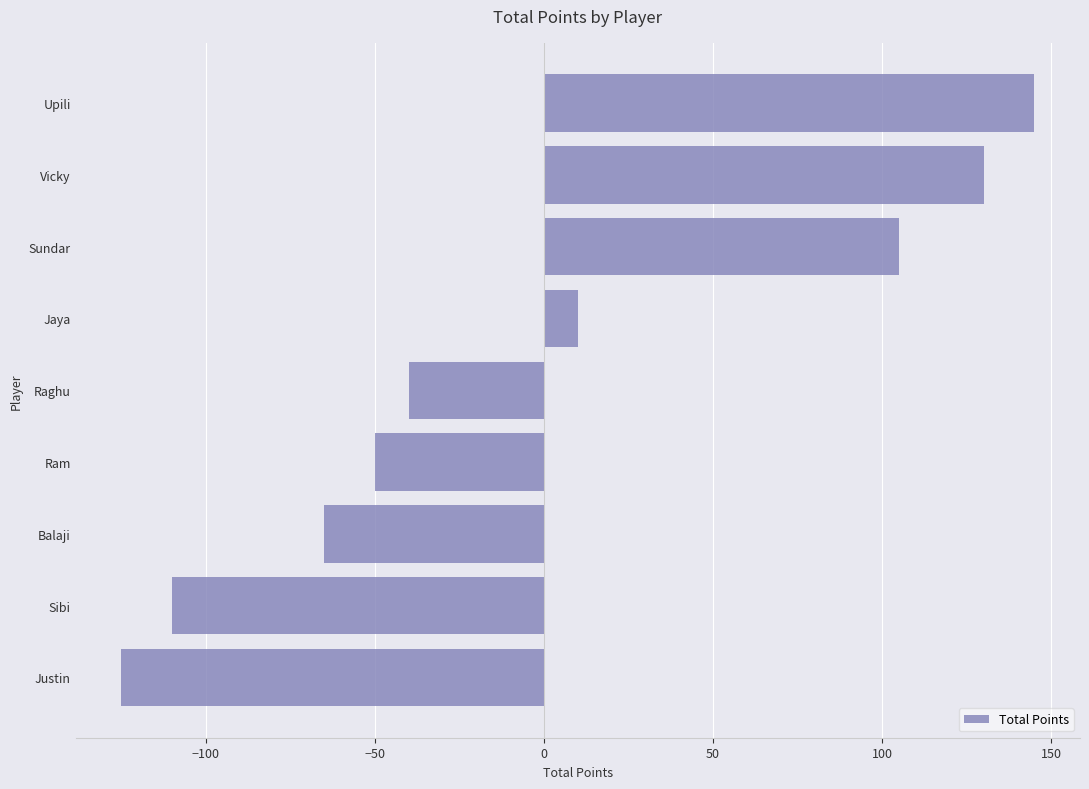

The value at Ram is -22. True or false?

False